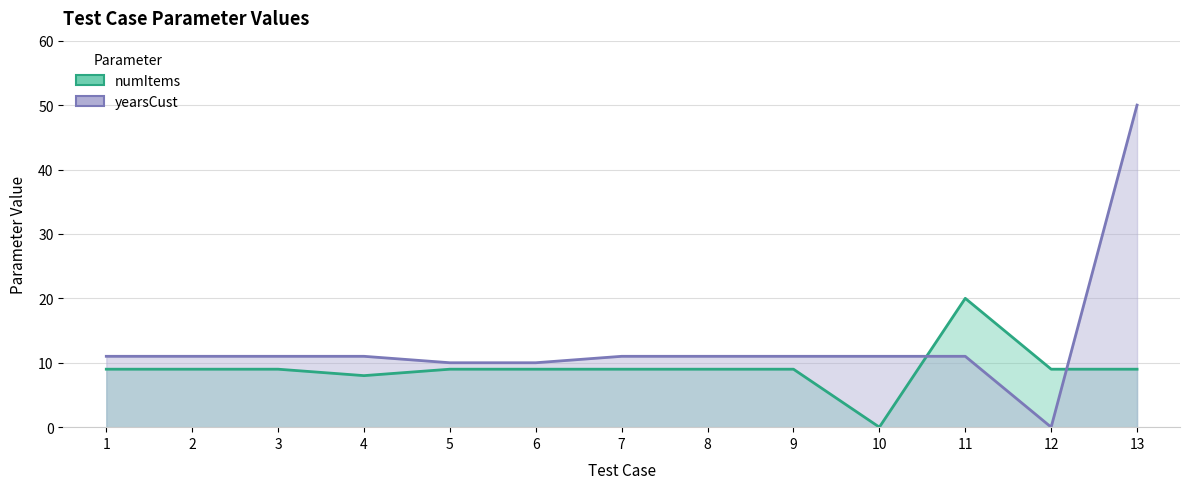

What is the sum of all yearsCust values?

169